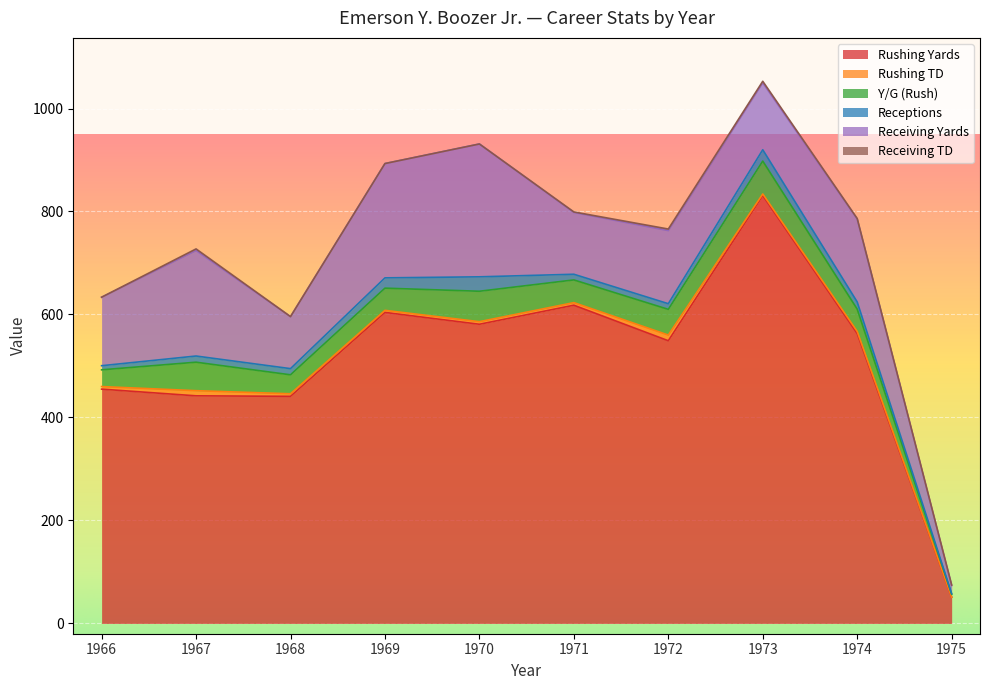

The Receiving TD series shows 0.0 at 1966. True or false?

True